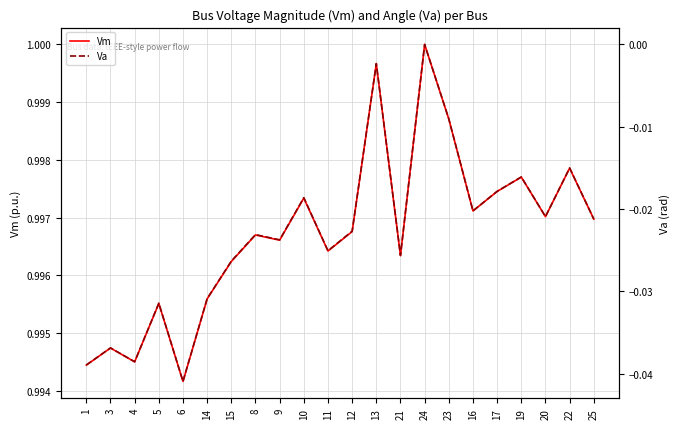

At how many categories does at least one series exceed 0?

22